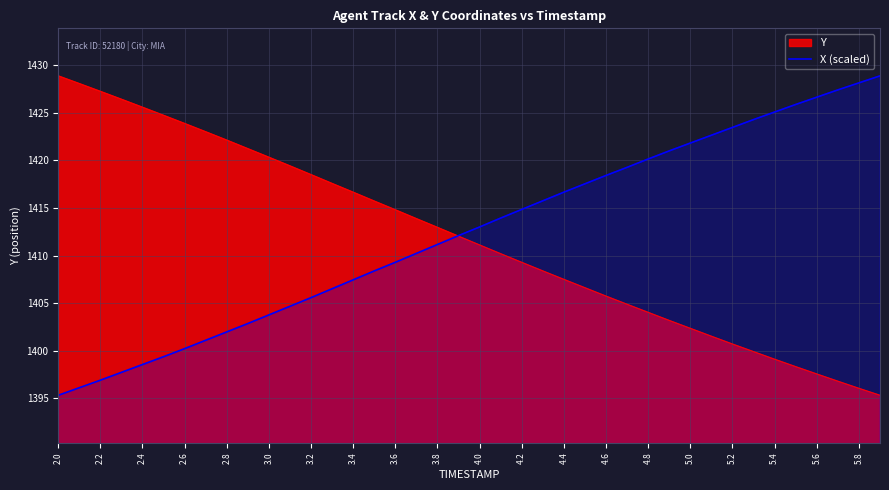

At which category does the chart reach its minimum across all series?

2.0